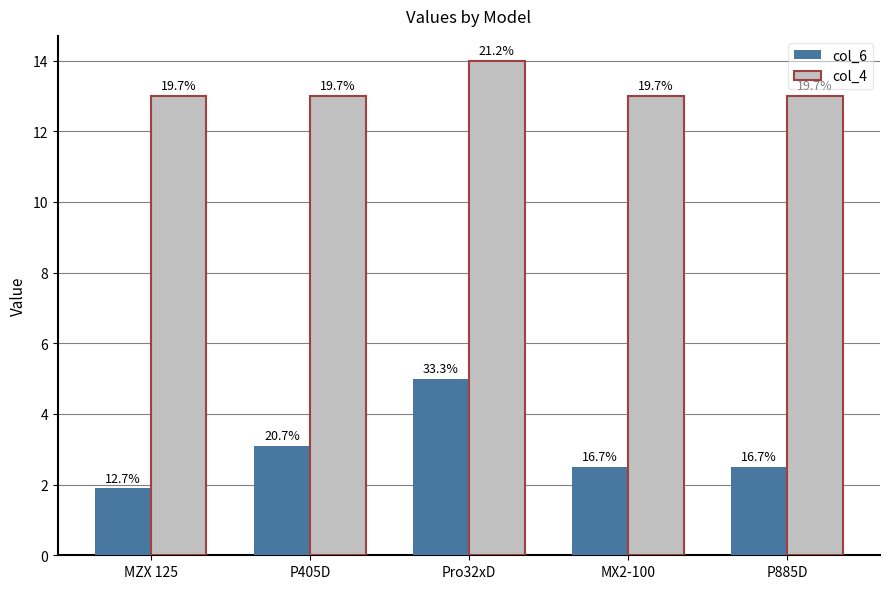

What is the spread (max minus min) of values at P405D?

9.9